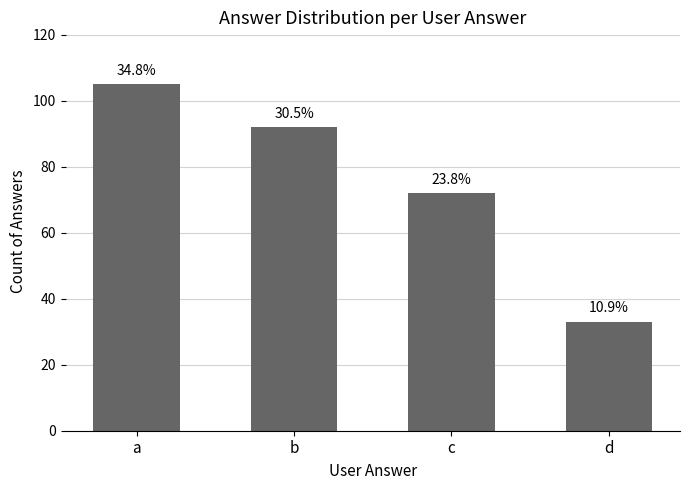

Between c and d, which is larger?

c